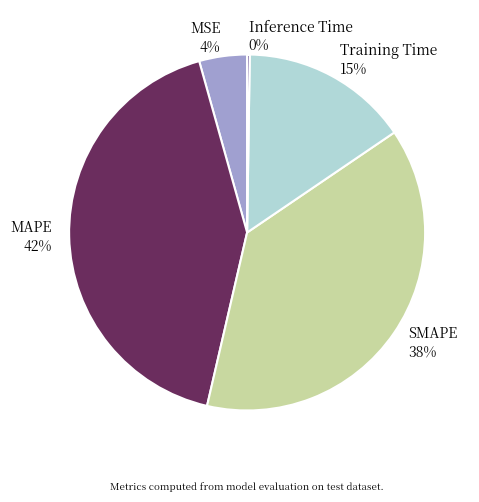

To the nearest percent, what is the difference between the largest and smallest slice percentages?

42%